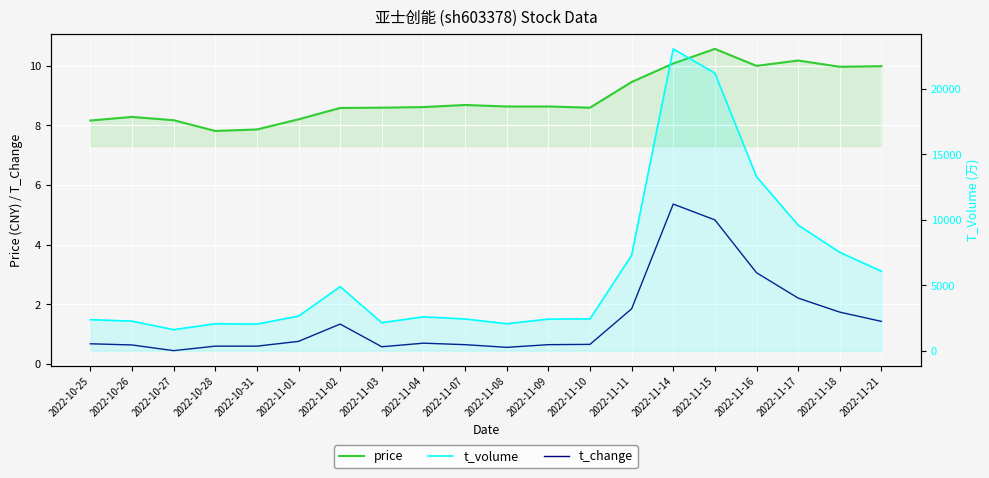

True or false: t_change and price cross at least once.

False